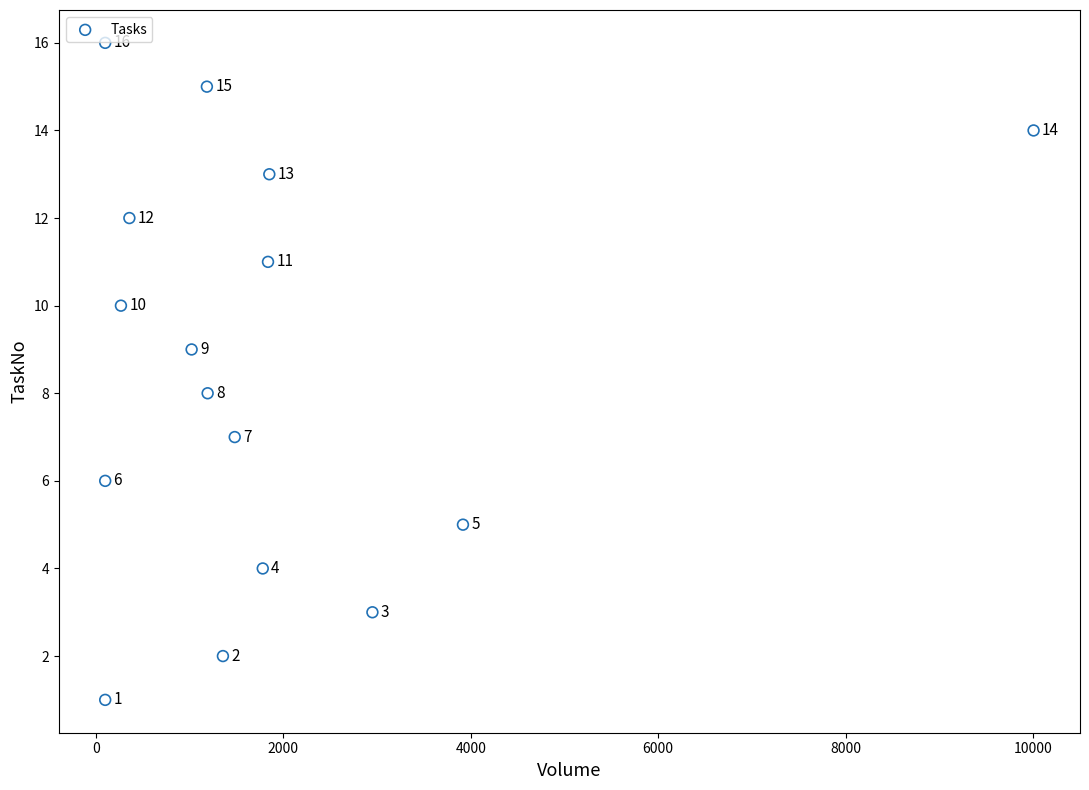

What Y value in the scatter plot is closest to 8?

8